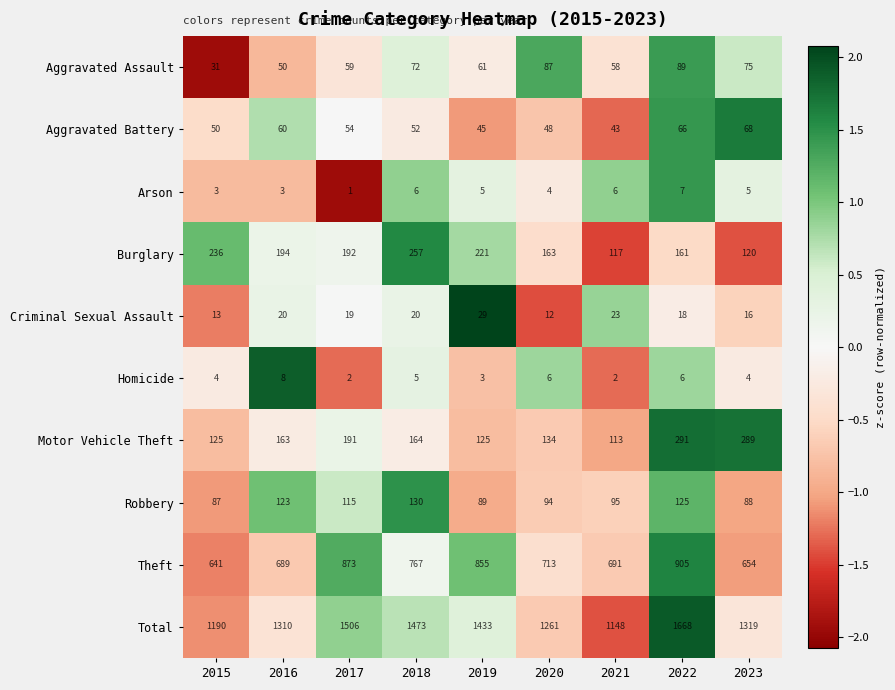

Which series has the largest range (max minus min)?

Total